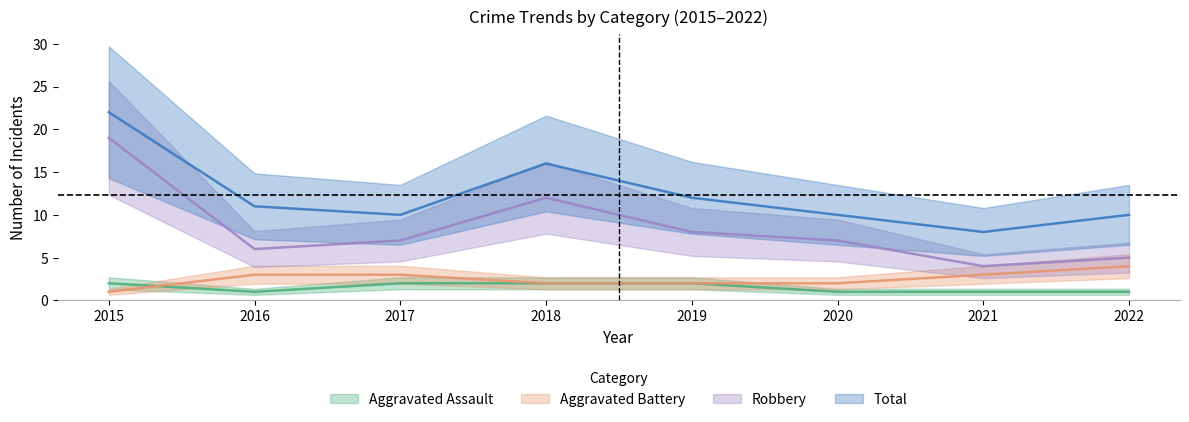

List the series in order of their peak value, highest first.

Total, Robbery, Aggravated Battery, Aggravated Assault